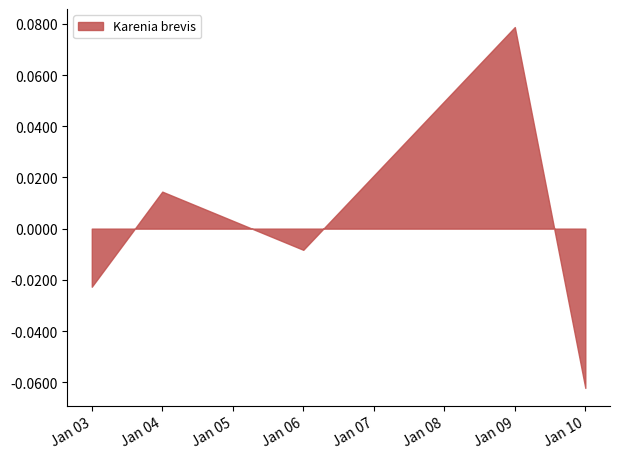

At which category does the chart reach its peak across all series?

Jan 09